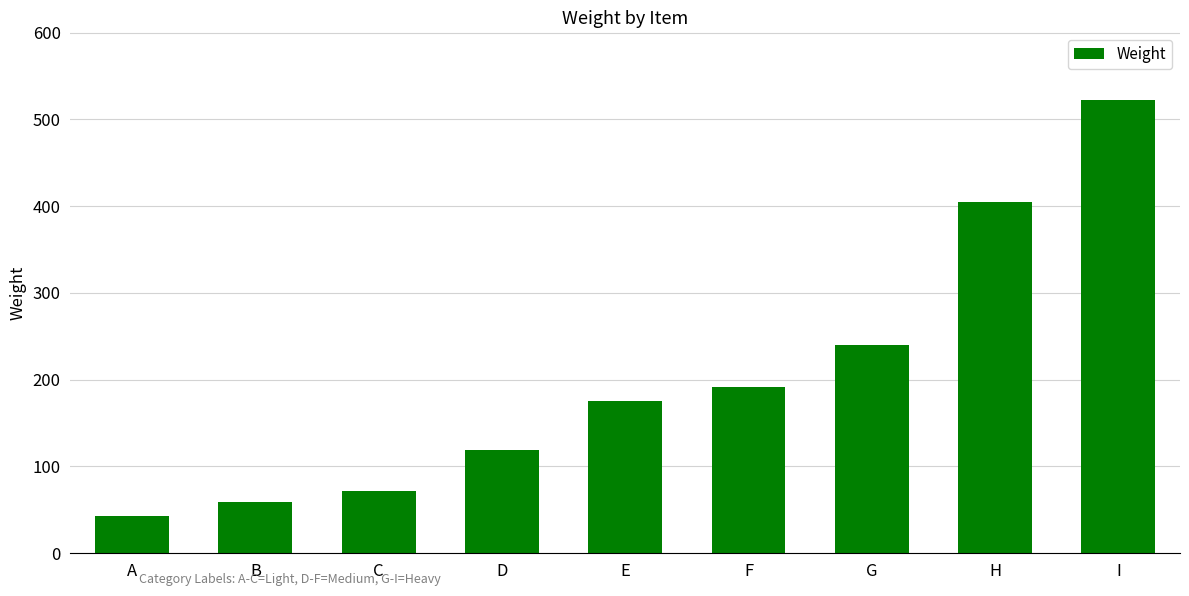

Which has a higher value, B or H?

H